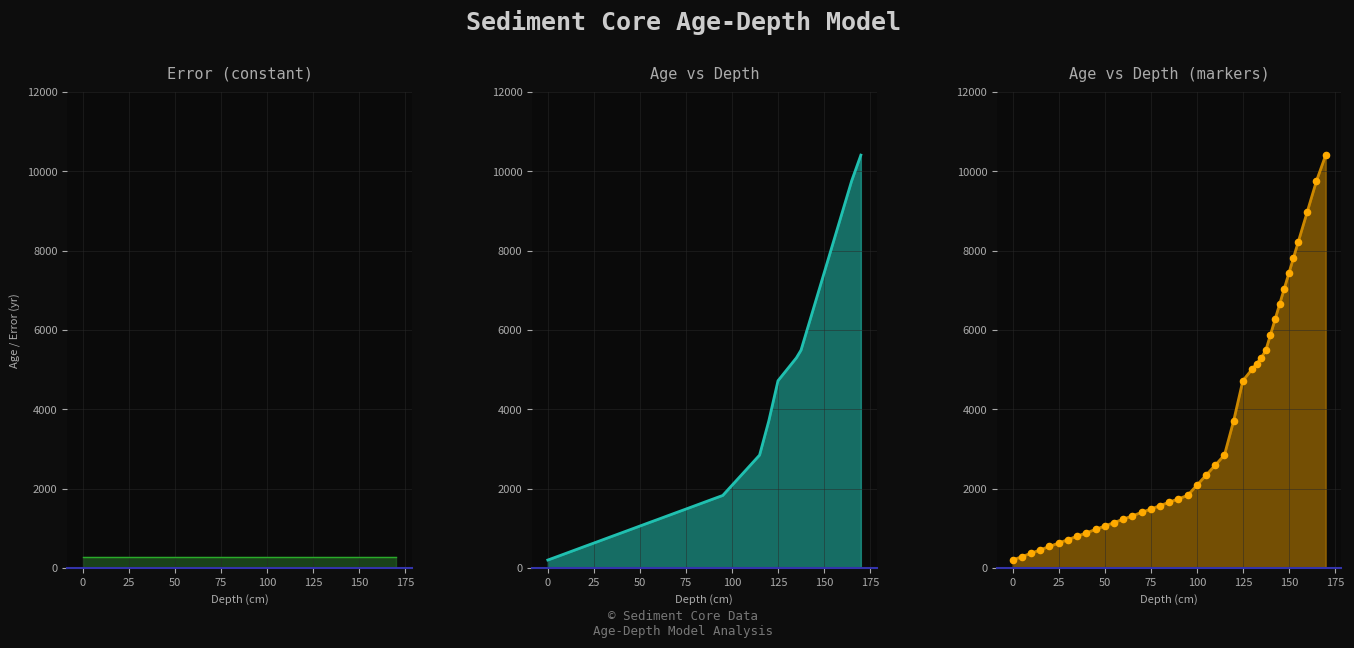

Between 60 and 90, which is larger?

90